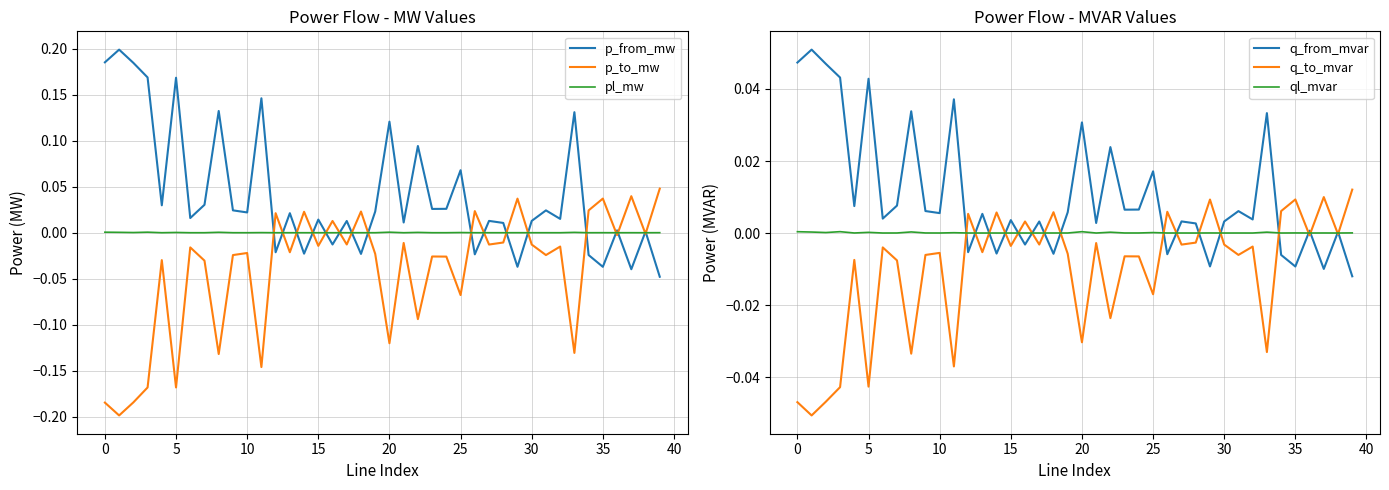

How many lines are shown in the chart?

6